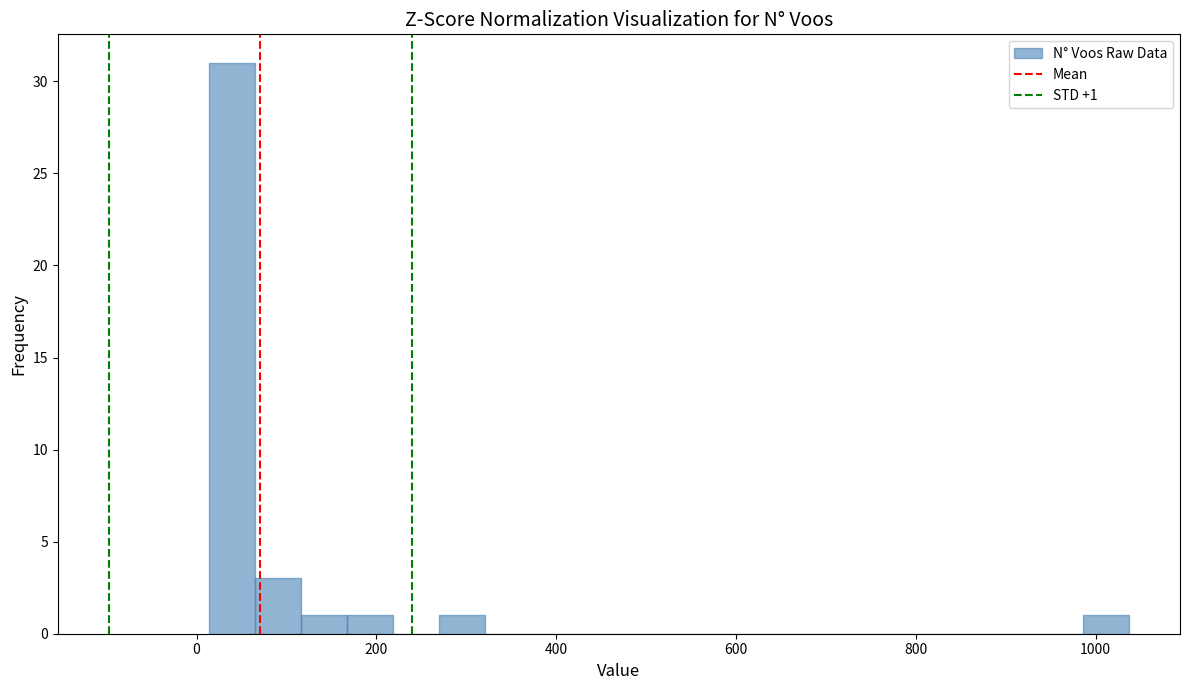

Around what value on the x-axis is the tallest bar? Give the approximate position of its centre, as read against the axis.

40